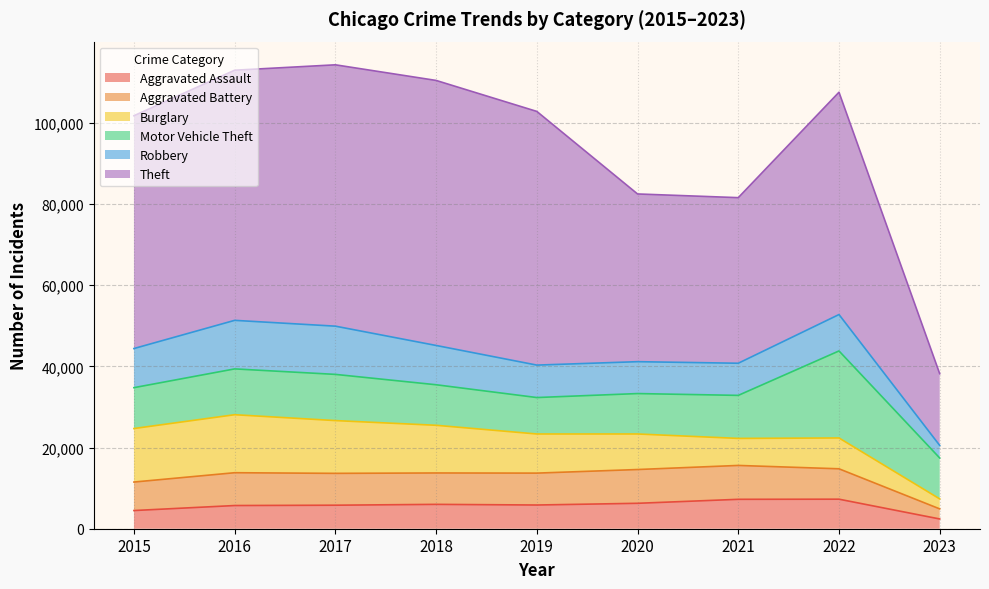

True or false: Motor Vehicle Theft has a value of 9956 at 2020.

True